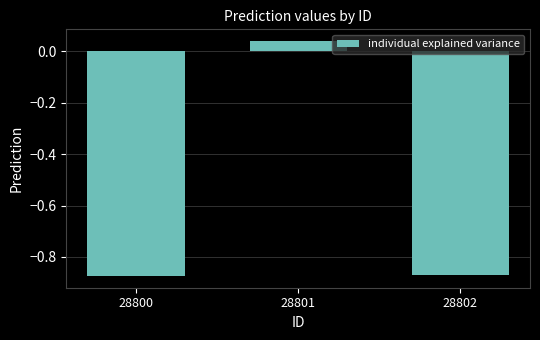

At which label is the value closest to 0?

28801